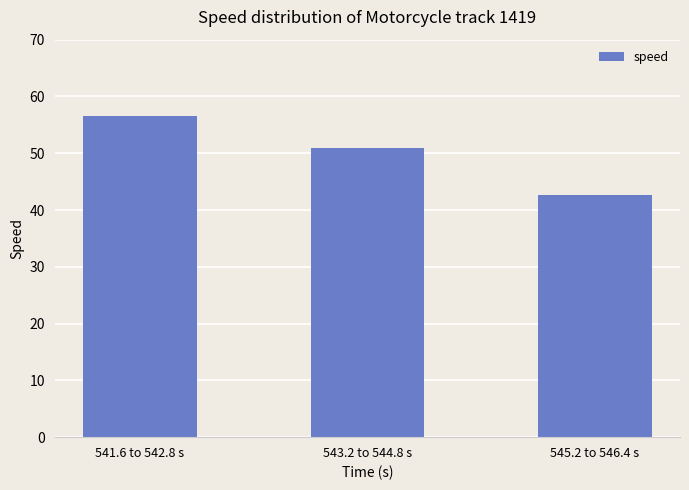

Approximately how many times larger is the value at 541.6 to 542.8 s compared to 543.2 to 544.8 s?

1.1